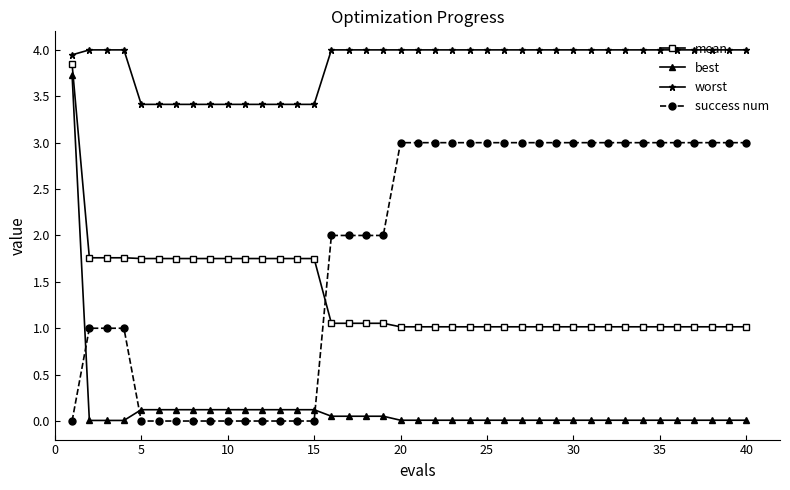

What is the value of the mean point at the 31st from the left?

1.0